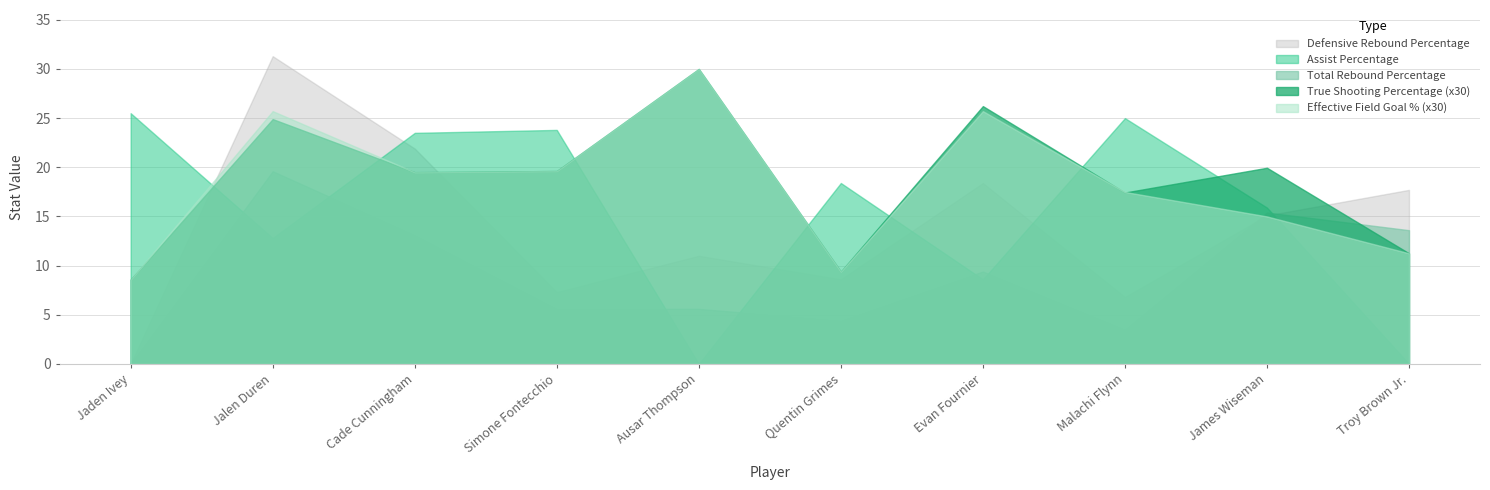

How many lines are shown in the chart?

5